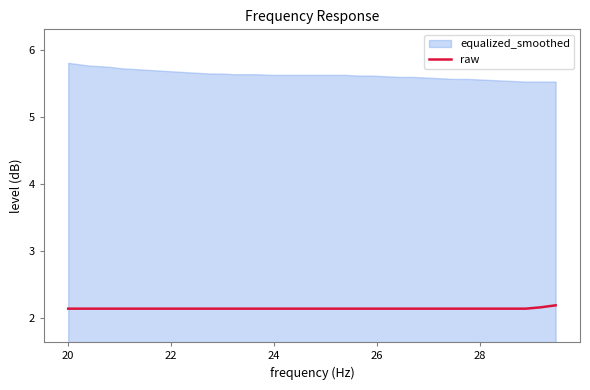

True or false: the data shows 1.5 at 11.

False